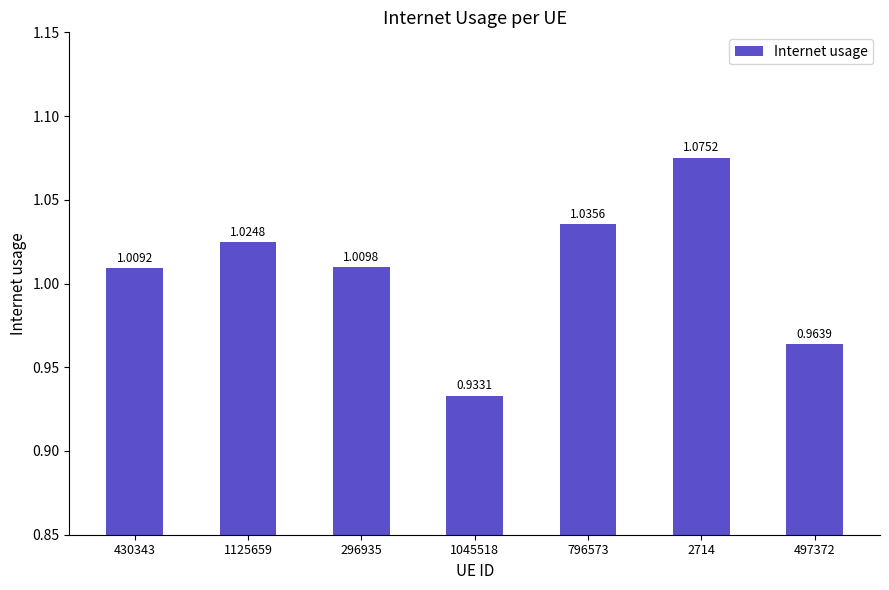

Does the chart contain stacked bars?

No